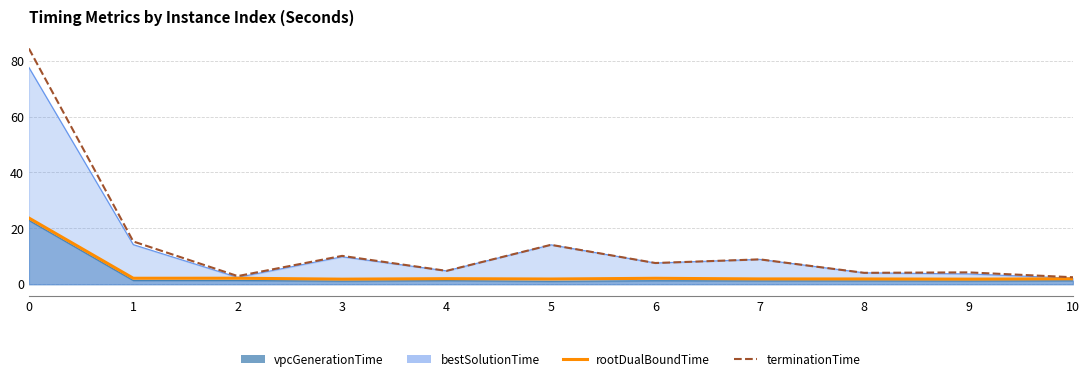

What is the value of the terminationTime point at the 10th from the left?

4.2